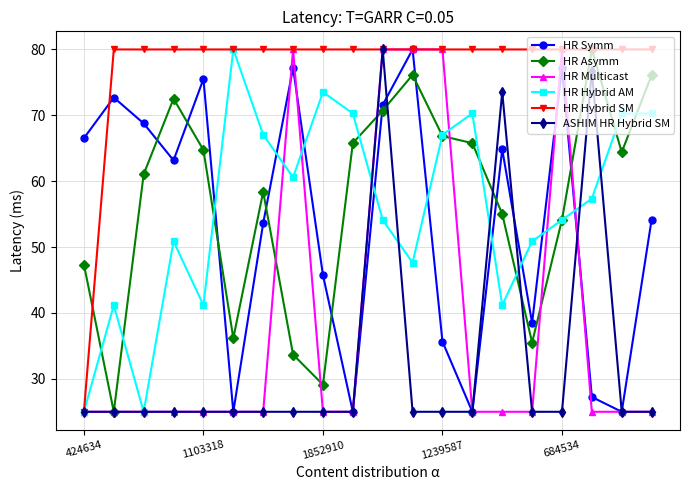

True or false: ASHIM HR Hybrid SM and HR Multicast intersect in this chart.

True